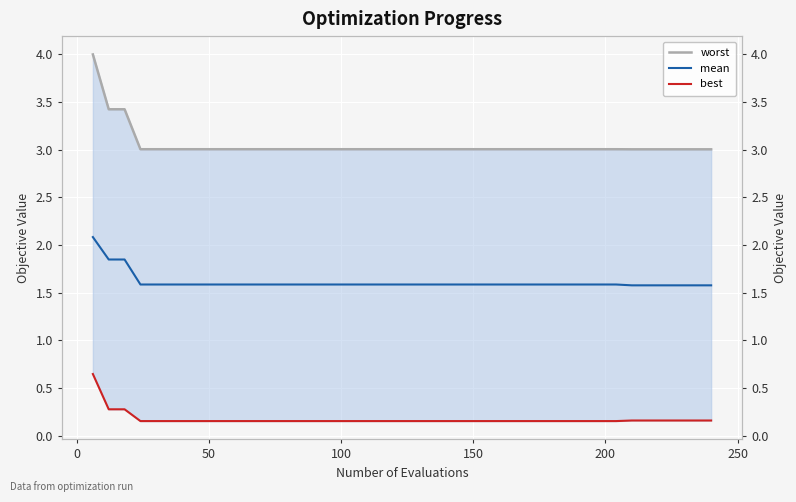

Is the value of worst at 13 greater than the value of mean at 28?

Yes